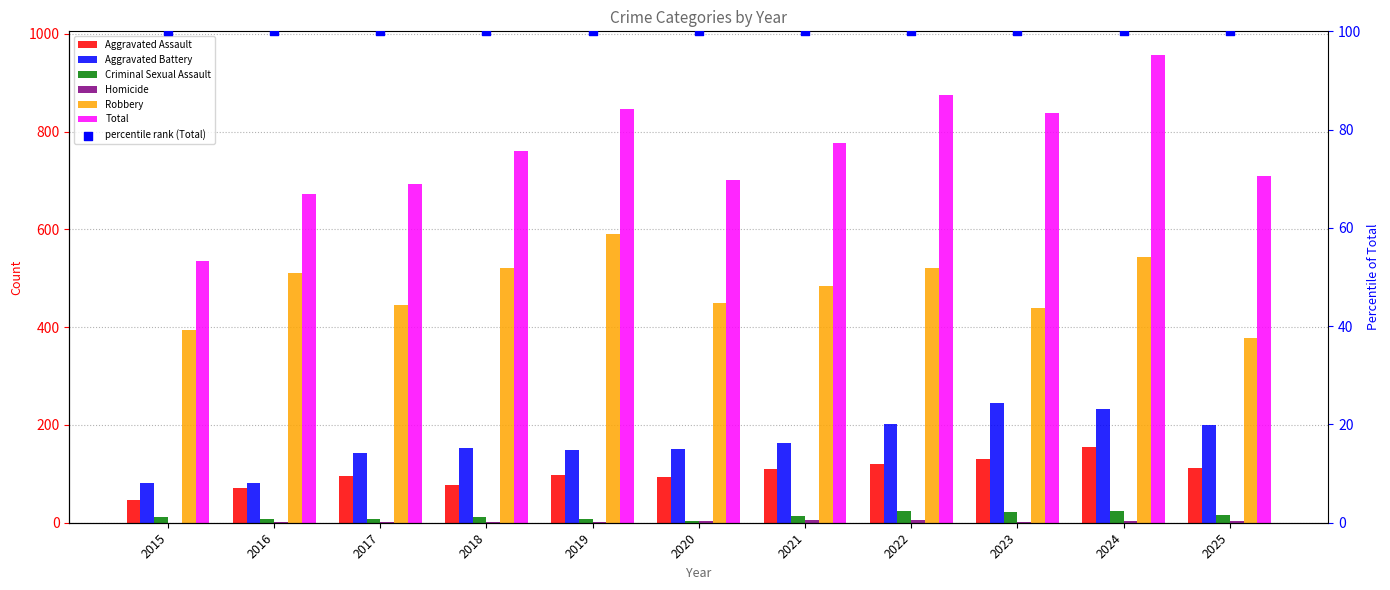

Which series has the largest Y range (max minus min)?

Total